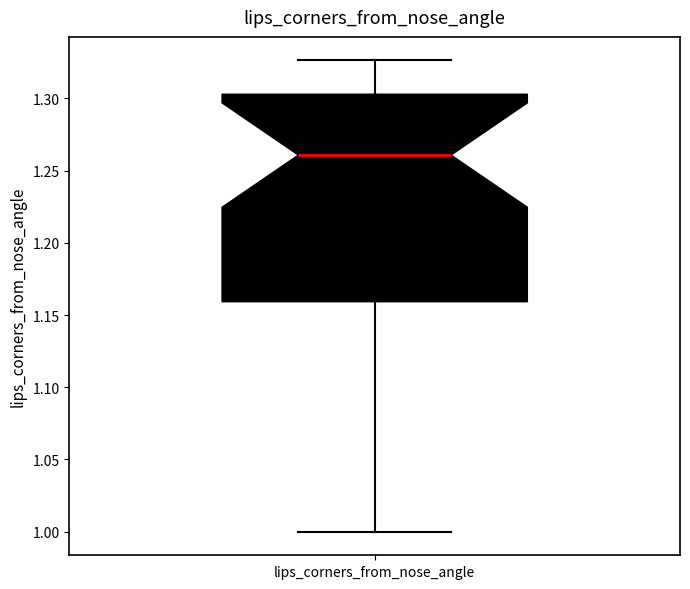

Transcribe this box plot: give where the median line is, the range the box spans, and where the two whiskers end, as read against the y-axis. The values are not printed on the chart, so give them approximately, as read against the axis.

median 1.260, box 1.160 to 1.305, whiskers 1.000 to 1.325